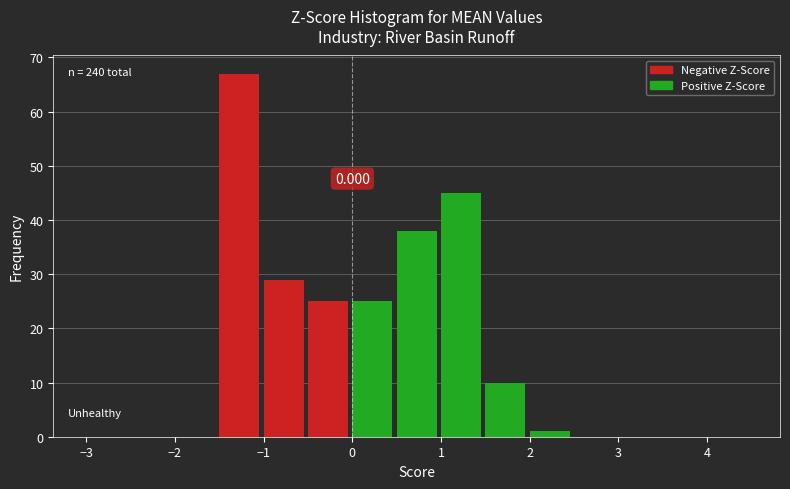

Over which range of the x-axis is the bar tallest?

-1.5 to -1.0